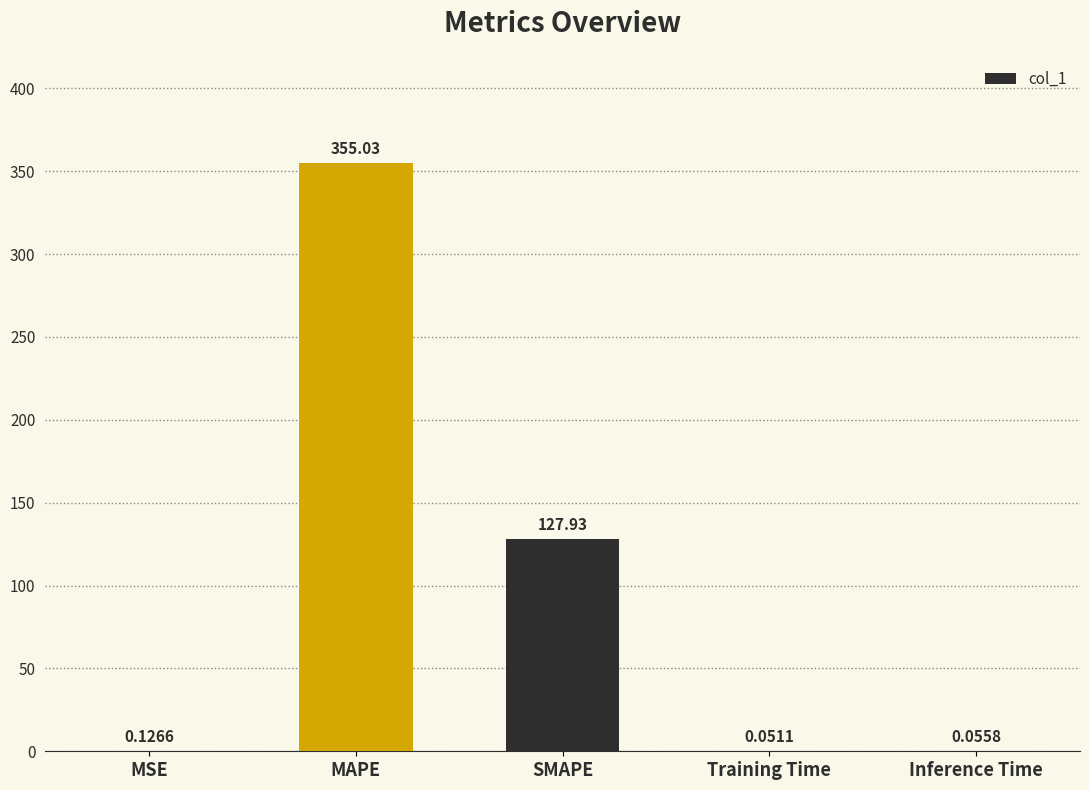

Are the bars horizontal?

No